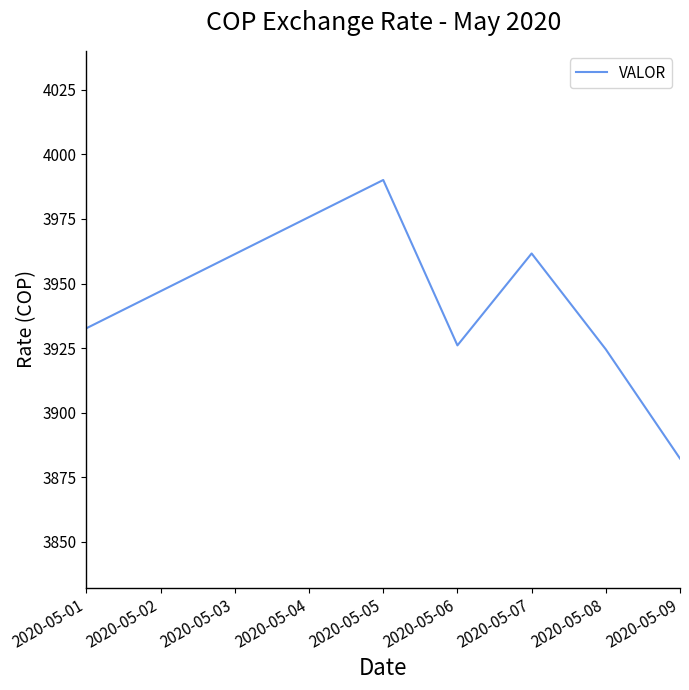

Reading left to right, extract all data points from this chart.

3932.7	3990.1	3926.1	3961.7	3924.5	3882.3